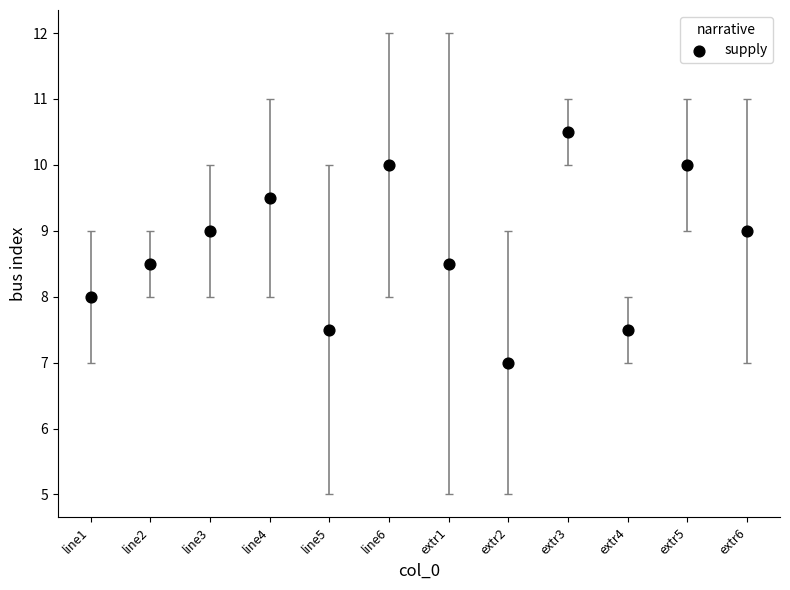

What is the range of Y values (max minus min)?

3.5